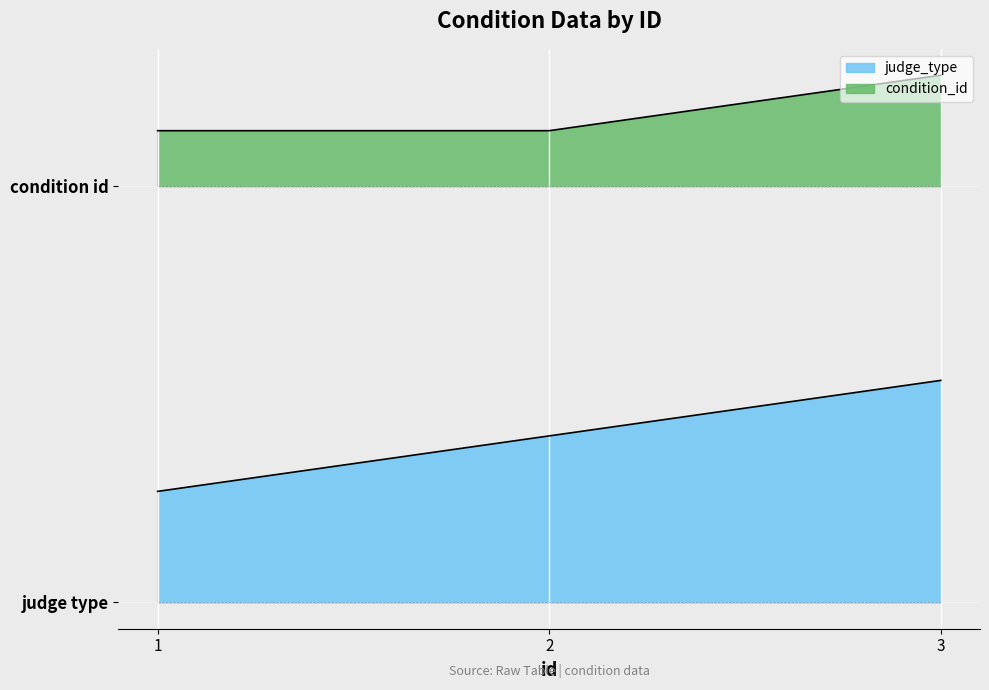

What is the value of the condition_id point at the 1st from the left?

1.7